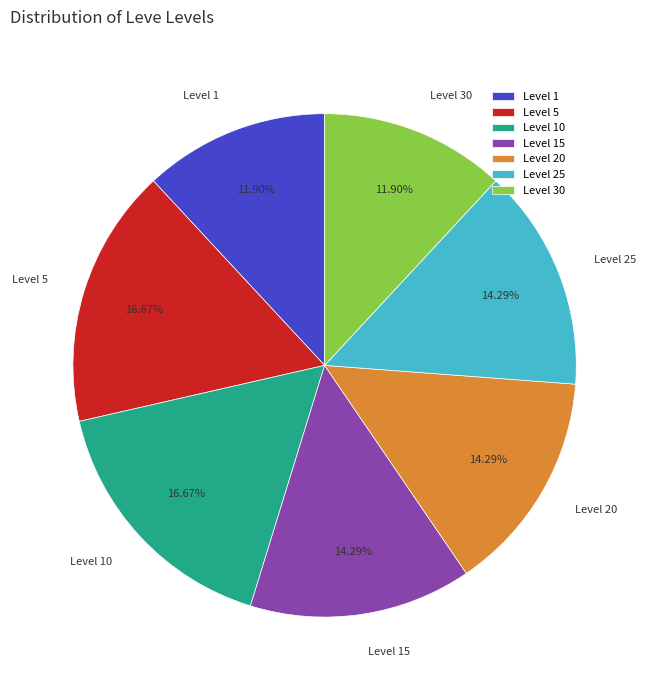

What is the ratio of the value at Level 10 to the value at Level 25?

1.2